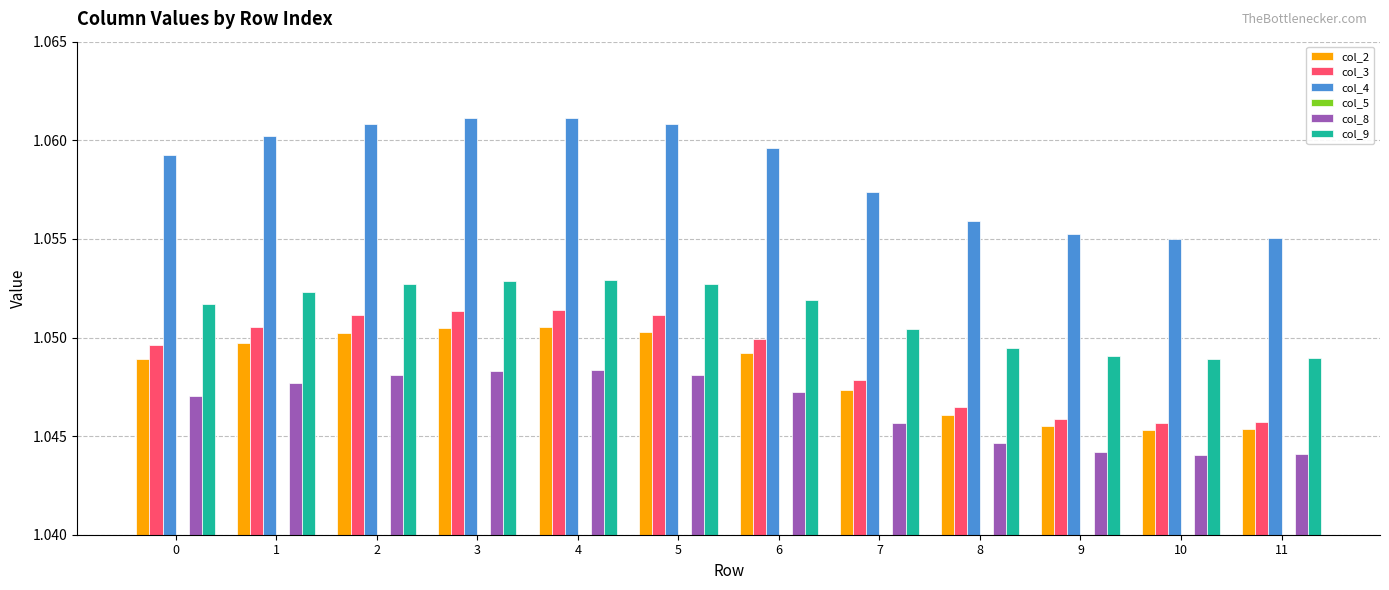

Rank the series by their maximum value, from highest to lowest.

col_4, col_9, col_3, col_2, col_8, col_5